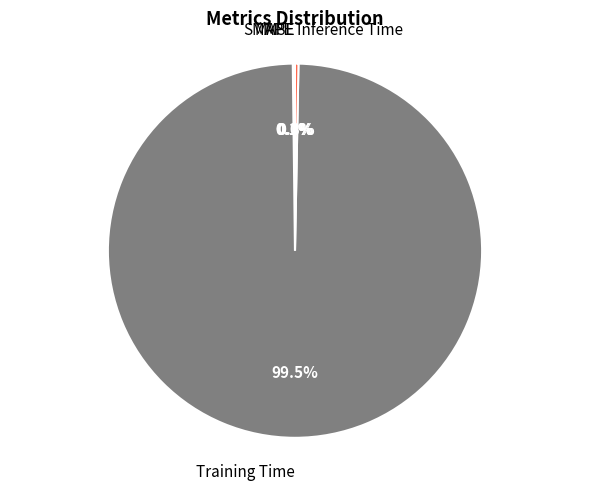

What portion of the pie excludes Training Time?

0.5%